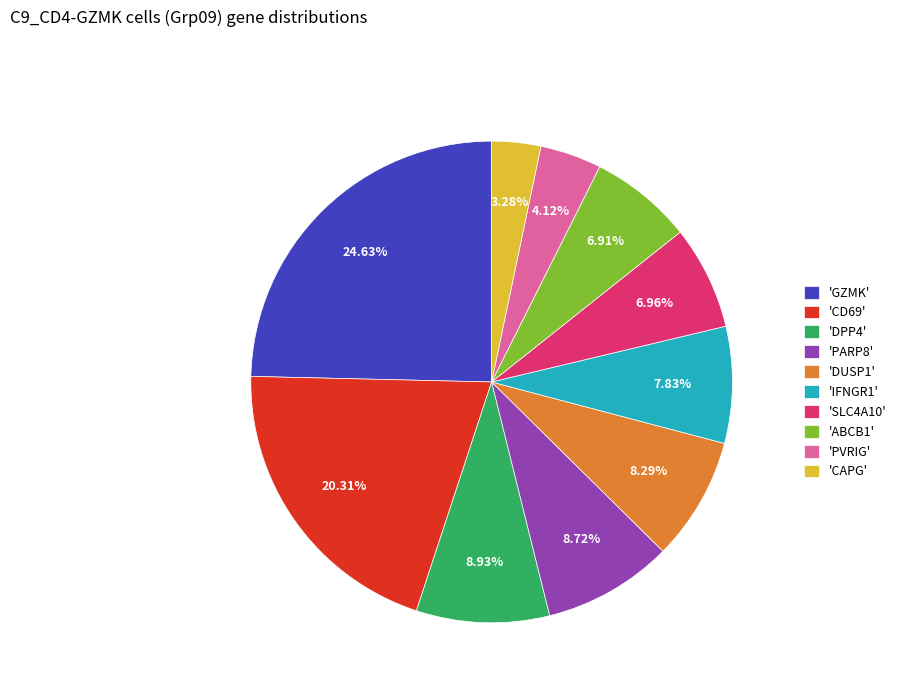

Do 'CD69' and 'CAPG' together represent more than half of the pie?

No